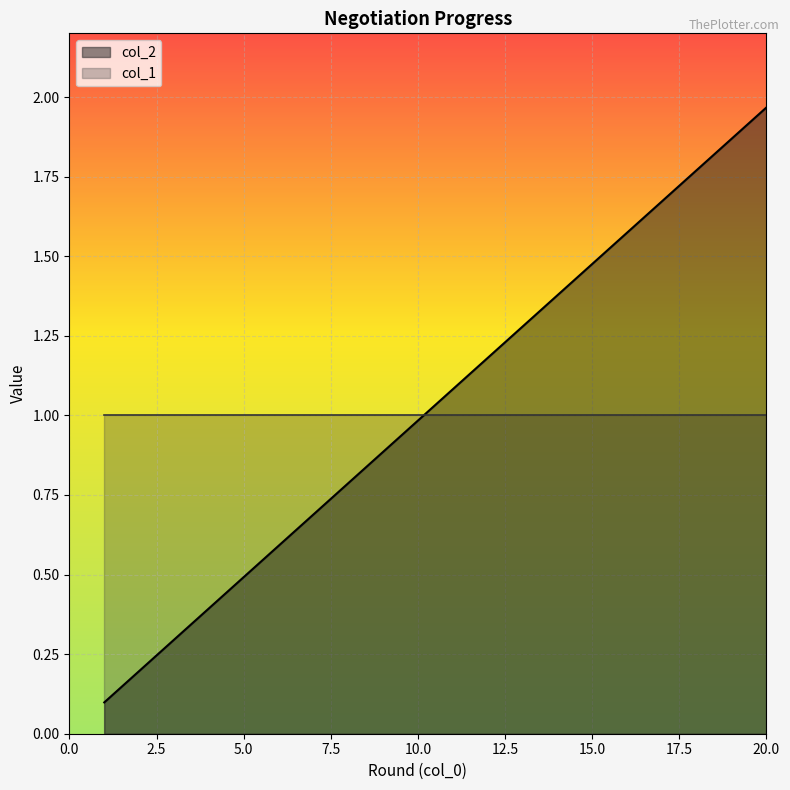

The value of col_1 at 20.0 is 1.5. True or false?

False